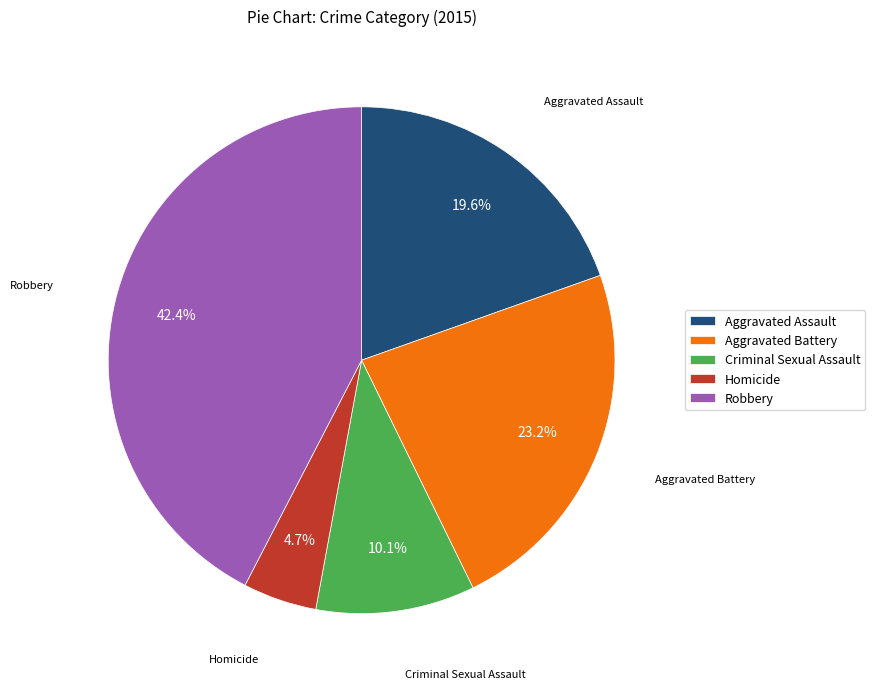

To the nearest percent, what is the difference between the largest and smallest slice percentages?

38%